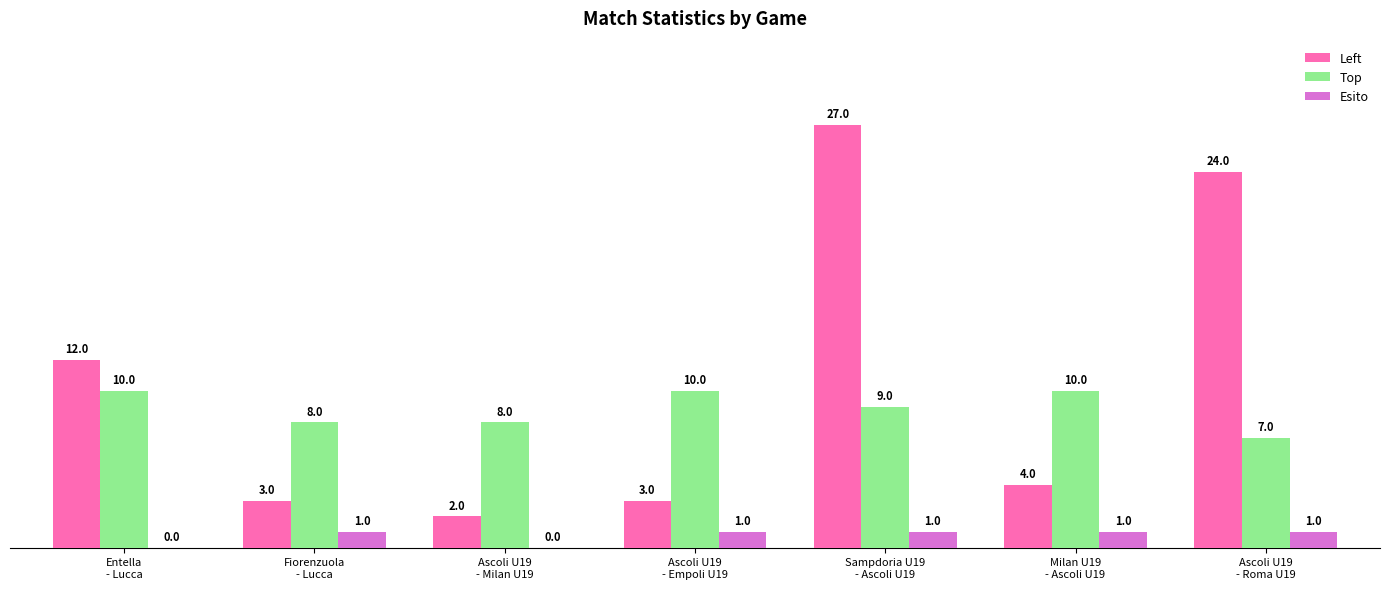

Reading left to right, what are all the values shown in this chart?

Left: Entella
- Lucca=12	Fiorenzuola
- Lucca=3	Ascoli U19
- Milan U19=2	Ascoli U19
- Empoli U19=3	Sampdoria U19
- Ascoli U19=27	Milan U19
- Ascoli U19=4	Ascoli U19
- Roma U19=24
Top: Entella
- Lucca=10	Fiorenzuola
- Lucca=8	Ascoli U19
- Milan U19=8	Ascoli U19
- Empoli U19=10	Sampdoria U19
- Ascoli U19=9	Milan U19
- Ascoli U19=10	Ascoli U19
- Roma U19=7
Esito: Entella
- Lucca=0	Fiorenzuola
- Lucca=1	Ascoli U19
- Milan U19=0	Ascoli U19
- Empoli U19=1	Sampdoria U19
- Ascoli U19=1	Milan U19
- Ascoli U19=1	Ascoli U19
- Roma U19=1